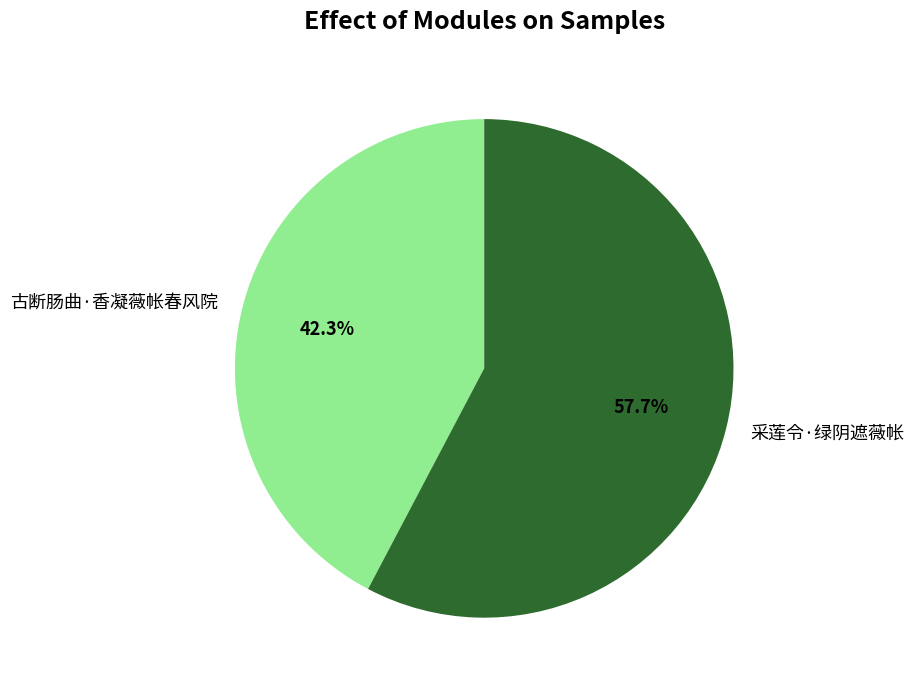

Which has a higher value, 古断肠曲·香凝薇帐春风院 or 采莲令·绿阴遮薇帐?

采莲令·绿阴遮薇帐